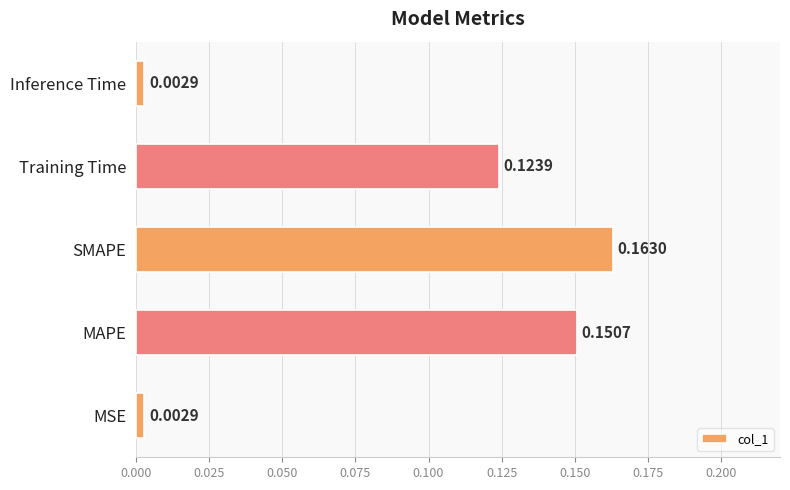

Which label corresponds to the largest value in the chart?

SMAPE